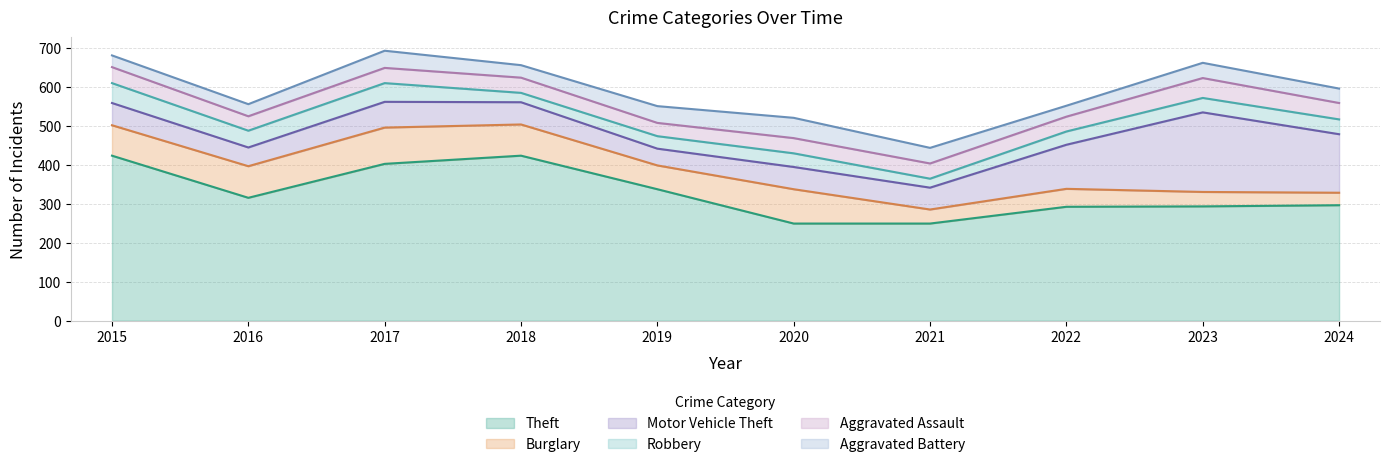

Which series has the largest total across all categories?

Theft